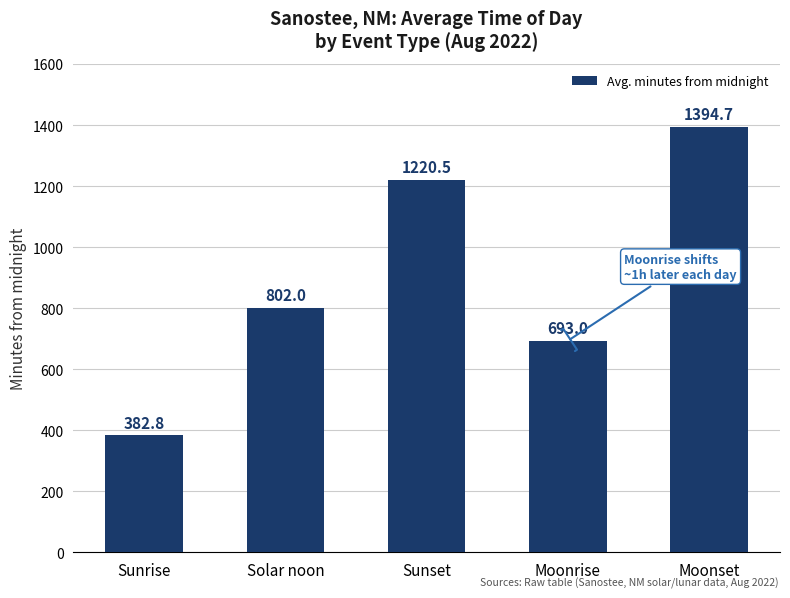

Reading left to right, list all the values displayed in this chart.

Sunrise=382.8	Solar noon=802.0	Sunset=1220.5	Moonrise=693.0	Moonset=1394.7